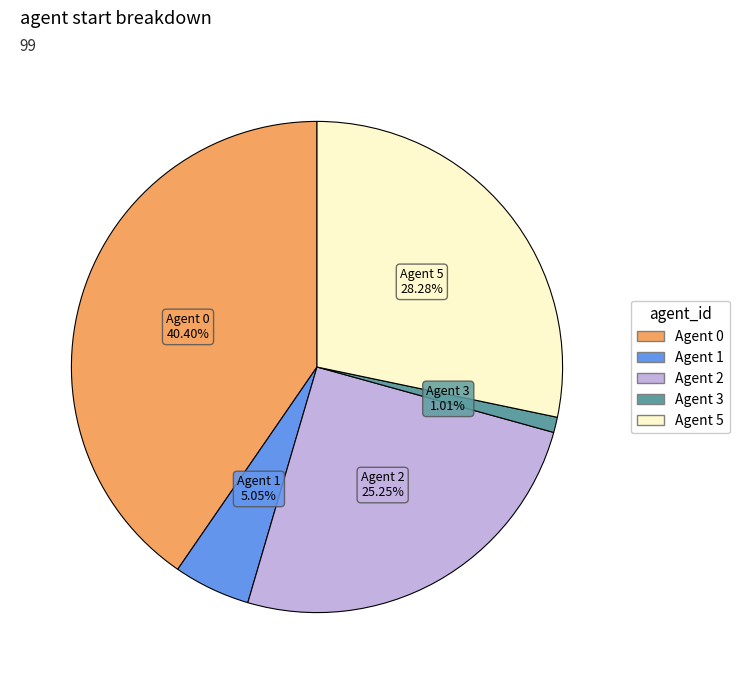

Is there any slice that represents more than half of the pie?

No